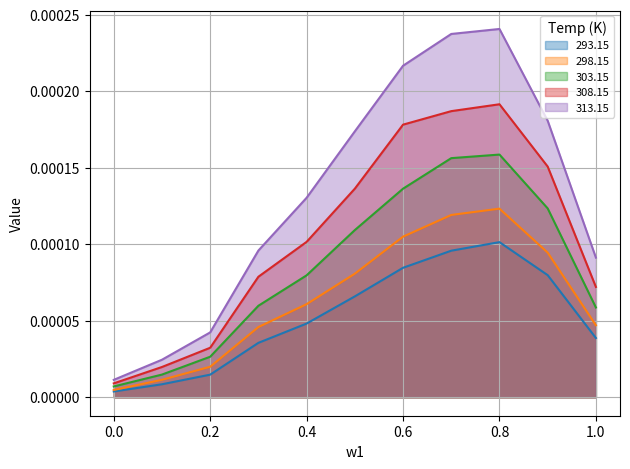

True or false: 293.15 and 313.15 cross at least once.

False